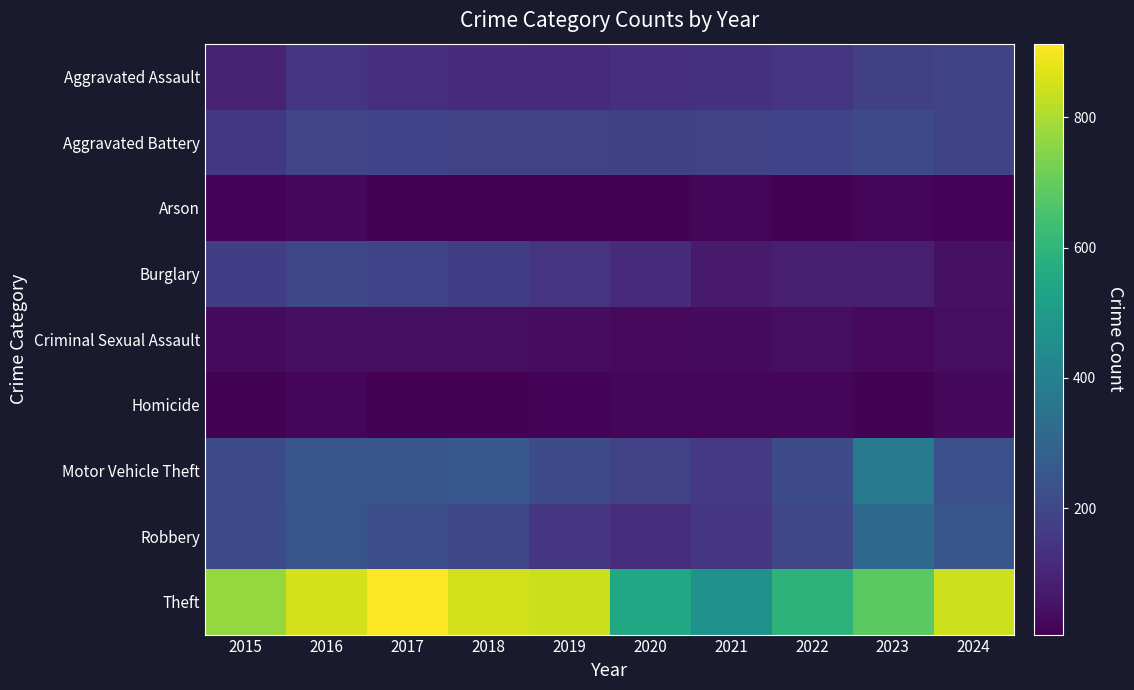

Reading right to left, transcribe all the data shown in this chart.

Aggravated Assault: 2024=192	2023=177	2022=145	2021=140	2020=131	2019=113	2018=119	2017=130	2016=146	2015=93
Aggravated Battery: 2024=193	2023=207	2022=190	2021=181	2020=179	2019=181	2018=183	2017=188	2016=195	2015=153
Arson: 2024=14	2023=21	2022=11	2021=17	2020=12	2019=6	2018=8	2017=12	2016=25	2015=14
Burglary: 2024=48	2023=81	2022=82	2021=71	2020=115	2019=143	2018=176	2017=188	2016=199	2015=176
Criminal Sexual Assault: 2024=39	2023=28	2022=39	2021=31	2020=28	2019=37	2018=38	2017=39	2016=42	2015=31
Homicide: 2024=24	2023=12	2022=21	2021=20	2020=22	2019=14	2018=8	2017=8	2016=18	2015=13
Motor Vehicle Theft: 2024=228	2023=383	2022=218	2021=155	2020=183	2019=215	2018=254	2017=244	2016=244	2015=211
Robbery: 2024=248	2023=316	2022=198	2021=151	2020=123	2019=150	2018=202	2017=224	2016=242	2015=210
Theft: 2024=845	2023=684	2022=591	2021=473	2020=550	2019=839	2018=854	2017=913	2016=855	2015=771